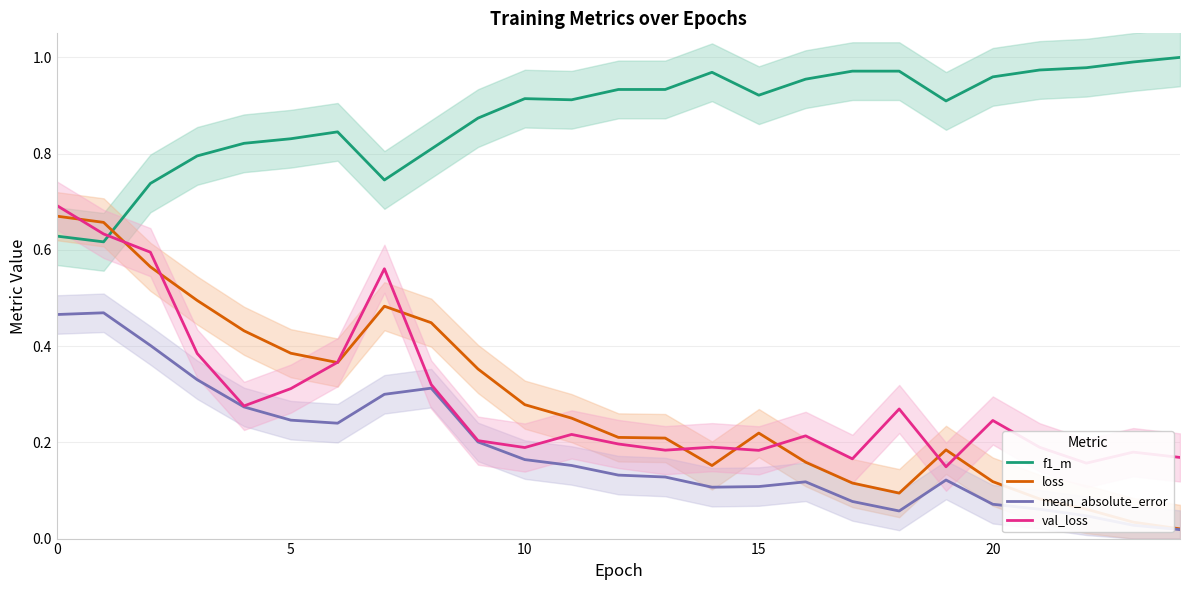

Reading left to right, extract all data points from this chart.

f1_m: 0.6	0.6	0.7	0.8	0.8	0.8	0.8	0.7	0.8	0.9	0.9	0.9	0.9	0.9	1.0	0.9	1.0	1.0	1.0	0.9	1.0	1.0	1.0	1.0	1.0
loss: 0.7	0.7	0.6	0.5	0.4	0.4	0.4	0.5	0.4	0.4	0.3	0.3	0.2	0.2	0.2	0.2	0.2	0.1	0.1	0.2	0.1	0.1	0.1	0.0	0.0
mean_absolute_error: 0.5	0.5	0.4	0.3	0.3	0.2	0.2	0.3	0.3	0.2	0.2	0.2	0.1	0.1	0.1	0.1	0.1	0.1	0.1	0.1	0.1	0.1	0.0	0.0	0.0
val_loss: 0.7	0.6	0.6	0.4	0.3	0.3	0.4	0.6	0.3	0.2	0.2	0.2	0.2	0.2	0.2	0.2	0.2	0.2	0.3	0.1	0.2	0.2	0.2	0.2	0.2